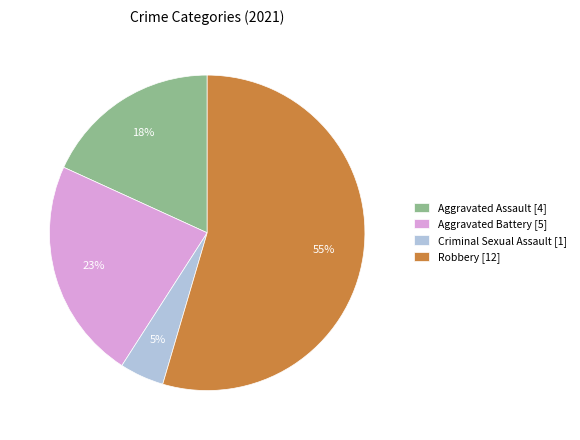

What is the smallest slice in the pie chart?

Criminal Sexual Assault